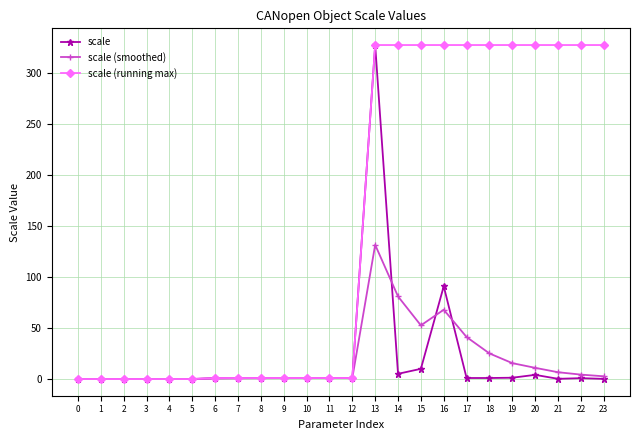

What value does the scale series have at 19?

1.3